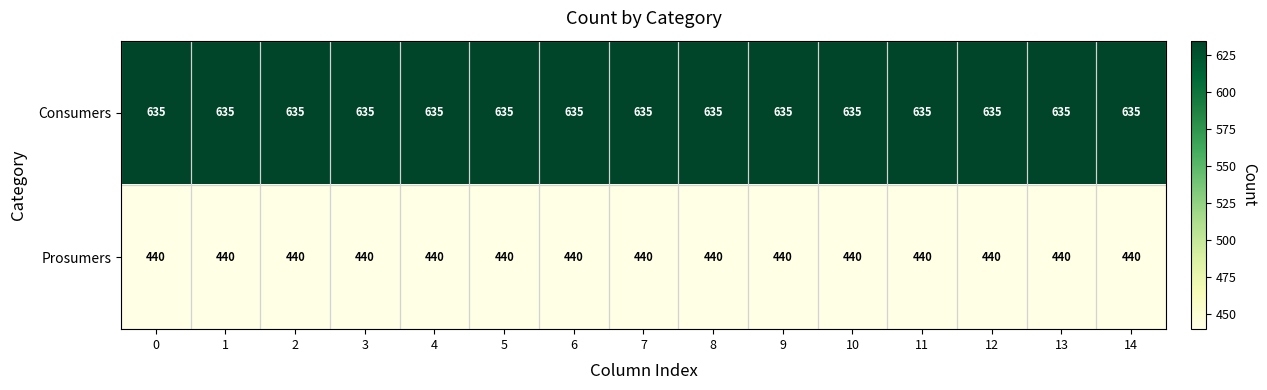

What is the spread (max minus min) of values at 9?

195